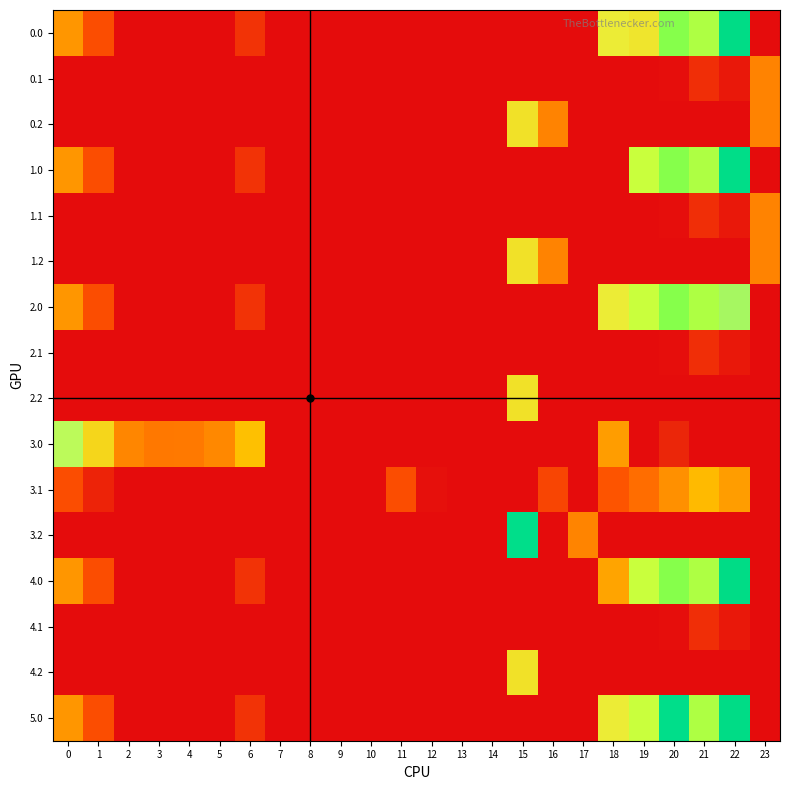

Reading right to left, what are all the values shown in this chart?

0.0: 23=0.0	22=179.3	21=225.4	20=216.9	19=112.0	18=116.6	17=0.0	16=0.0	15=0.0	14=0.0	13=0.0	12=0.0	11=0.0	10=0.0	9=0.0	8=0.0	7=0.0	6=22.0	5=0.0	4=0.0	3=0.0	2=0.0	1=36.5	0=69.0
0.1: 23=263.0	22=6.9	21=19.4	20=1.5	19=0.0	18=0.0	17=0.0	16=0.0	15=0.0	14=0.0	13=0.0	12=0.0	11=0.0	10=0.0	9=0.0	8=0.0	7=0.0	6=0.0	5=0.0	4=0.0	3=0.0	2=0.0	1=0.0	0=0.0
0.2: 23=263.0	22=0.0	21=0.0	20=0.0	19=0.0	18=0.0	17=0.0	16=263.0	15=109.2	14=0.0	13=0.0	12=0.0	11=0.0	10=0.0	9=0.0	8=0.0	7=0.0	6=0.0	5=0.0	4=0.0	3=0.0	2=0.0	1=0.0	0=0.0
1.0: 23=0.0	22=176.4	21=225.4	20=216.9	19=231.5	18=0.0	17=0.0	16=0.0	15=0.0	14=0.0	13=0.0	12=0.0	11=0.0	10=0.0	9=0.0	8=0.0	7=0.0	6=22.0	5=0.0	4=0.0	3=0.0	2=0.0	1=36.5	0=69.0
1.1: 23=263.0	22=6.9	21=19.4	20=1.5	19=0.0	18=0.0	17=0.0	16=0.0	15=0.0	14=0.0	13=0.0	12=0.0	11=0.0	10=0.0	9=0.0	8=0.0	7=0.0	6=0.0	5=0.0	4=0.0	3=0.0	2=0.0	1=0.0	0=0.0
1.2: 23=263.0	22=0.0	21=0.0	20=0.0	19=0.0	18=0.0	17=0.0	16=263.0	15=109.2	14=0.0	13=0.0	12=0.0	11=0.0	10=0.0	9=0.0	8=0.0	7=0.0	6=0.0	5=0.0	4=0.0	3=0.0	2=0.0	1=0.0	0=0.0
2.0: 23=0.0	22=137.3	21=225.4	20=216.9	19=231.5	18=116.6	17=0.0	16=0.0	15=0.0	14=0.0	13=0.0	12=0.0	11=0.0	10=0.0	9=0.0	8=0.0	7=0.0	6=22.0	5=0.0	4=0.0	3=0.0	2=0.0	1=36.5	0=69.0
2.1: 23=287.0	22=6.9	21=19.4	20=1.5	19=0.0	18=0.0	17=0.0	16=0.0	15=0.0	14=0.0	13=0.0	12=0.0	11=0.0	10=0.0	9=0.0	8=0.0	7=0.0	6=0.0	5=0.0	4=0.0	3=0.0	2=0.0	1=0.0	0=0.0
2.2: 23=287.0	22=0.0	21=0.0	20=0.0	19=0.0	18=0.0	17=0.0	16=287.0	15=109.2	14=0.0	13=0.0	12=0.0	11=0.0	10=0.0	9=0.0	8=0.0	7=0.0	6=0.0	5=0.0	4=0.0	3=0.0	2=0.0	1=0.0	0=0.0
3.0: 23=0.0	22=0.0	21=287.0	20=281.9	19=287.0	18=71.8	17=0.0	16=0.0	15=0.0	14=0.0	13=0.0	12=0.0	11=0.0	10=0.0	9=0.0	8=0.0	7=0.0	6=87.0	5=62.8	4=56.9	3=56.4	2=62.3	1=101.5	0=134.0
3.1: 23=287.0	22=71.9	21=84.4	20=66.5	19=51.7	18=40.5	17=0.0	16=32.5	15=0.0	14=0.0	13=0.0	12=2.8	11=36.7	10=0.0	9=0.0	8=0.0	7=0.0	6=0.0	5=0.0	4=0.0	3=0.0	2=0.0	1=13.1	0=36.6
3.2: 23=287.0	22=0.0	21=0.0	20=0.0	19=0.0	18=0.0	17=61.5	16=287.0	15=174.2	14=0.0	13=0.0	12=0.0	11=0.0	10=0.0	9=0.0	8=0.0	7=0.0	6=0.0	5=0.0	4=0.0	3=0.0	2=0.0	1=0.0	0=0.0
4.0: 23=0.0	22=179.3	21=225.4	20=216.9	19=231.5	18=74.6	17=0.0	16=0.0	15=0.0	14=0.0	13=0.0	12=0.0	11=0.0	10=0.0	9=0.0	8=0.0	7=0.0	6=22.0	5=0.0	4=0.0	3=0.0	2=0.0	1=36.5	0=69.0
4.1: 23=287.0	22=6.9	21=19.4	20=1.5	19=0.0	18=0.0	17=0.0	16=0.0	15=0.0	14=0.0	13=0.0	12=0.0	11=0.0	10=0.0	9=0.0	8=0.0	7=0.0	6=0.0	5=0.0	4=0.0	3=0.0	2=0.0	1=0.0	0=0.0
4.2: 23=287.0	22=0.0	21=0.0	20=0.0	19=0.0	18=0.0	17=0.0	16=287.0	15=109.2	14=0.0	13=0.0	12=0.0	11=0.0	10=0.0	9=0.0	8=0.0	7=0.0	6=0.0	5=0.0	4=0.0	3=0.0	2=0.0	1=0.0	0=0.0
5.0: 23=0.0	22=179.3	21=225.4	20=174.9	19=231.5	18=116.6	17=0.0	16=0.0	15=0.0	14=0.0	13=0.0	12=0.0	11=0.0	10=0.0	9=0.0	8=0.0	7=0.0	6=22.0	5=0.0	4=0.0	3=0.0	2=0.0	1=36.5	0=69.0